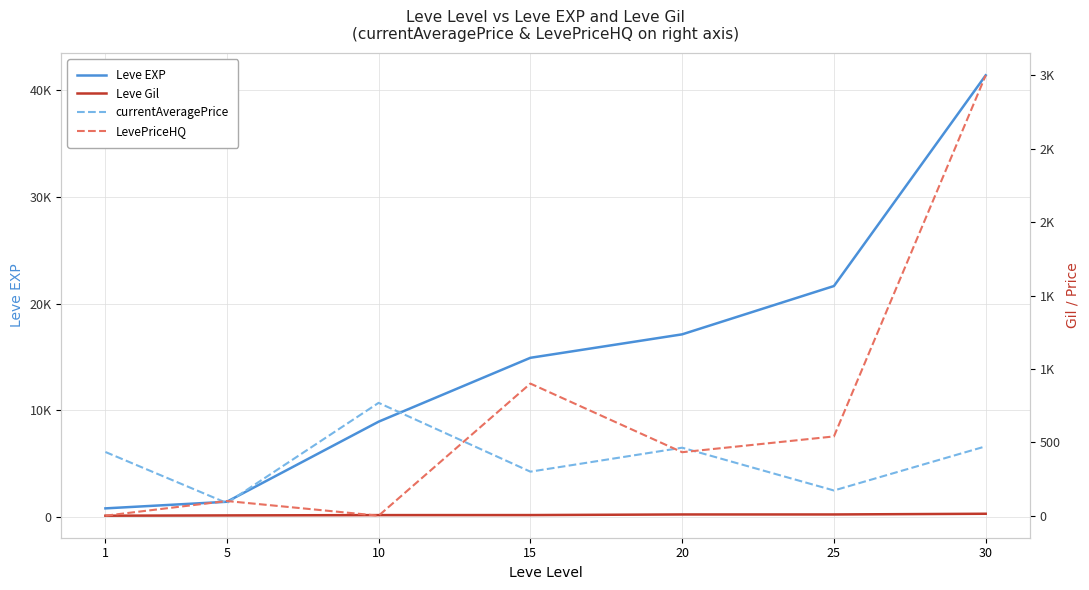

How many lines are shown in the chart?

4